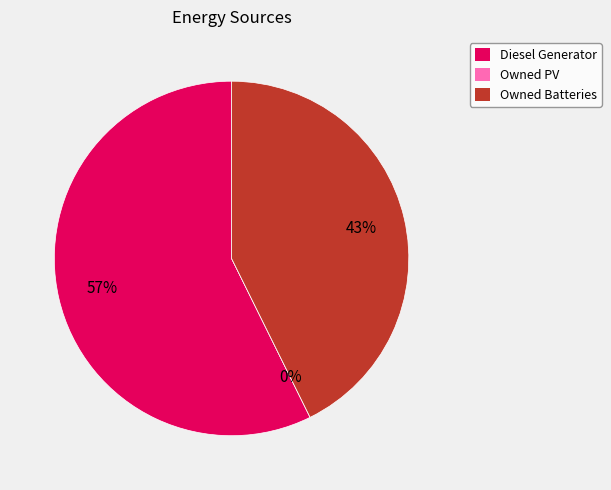

What is the largest slice in the pie chart?

Diesel Generator